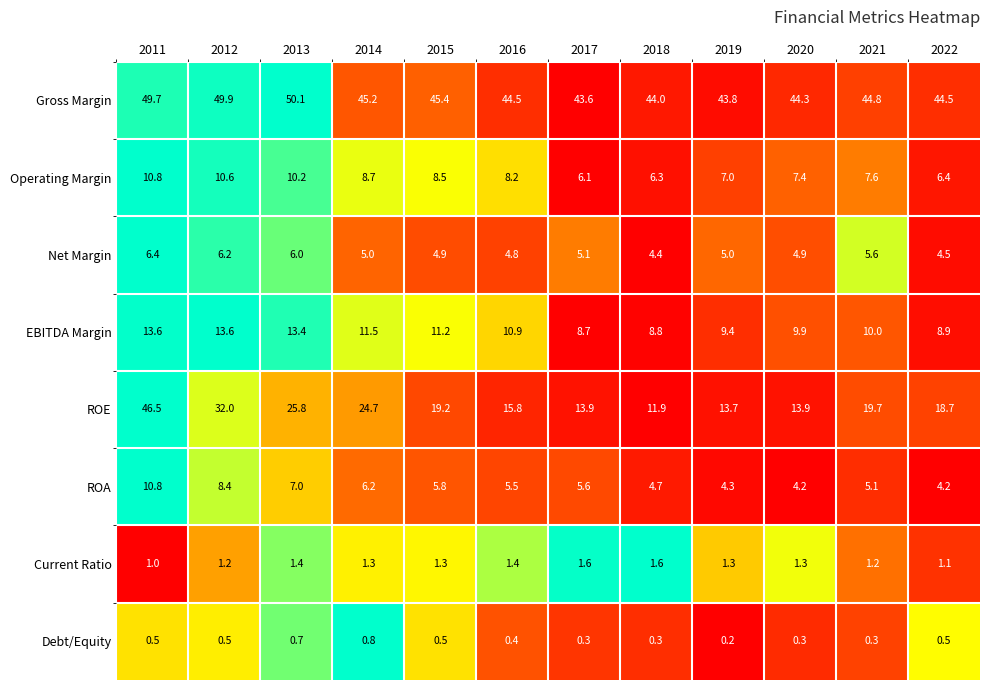

The value of Operating Margin at 2020 is 7.4. True or false?

True